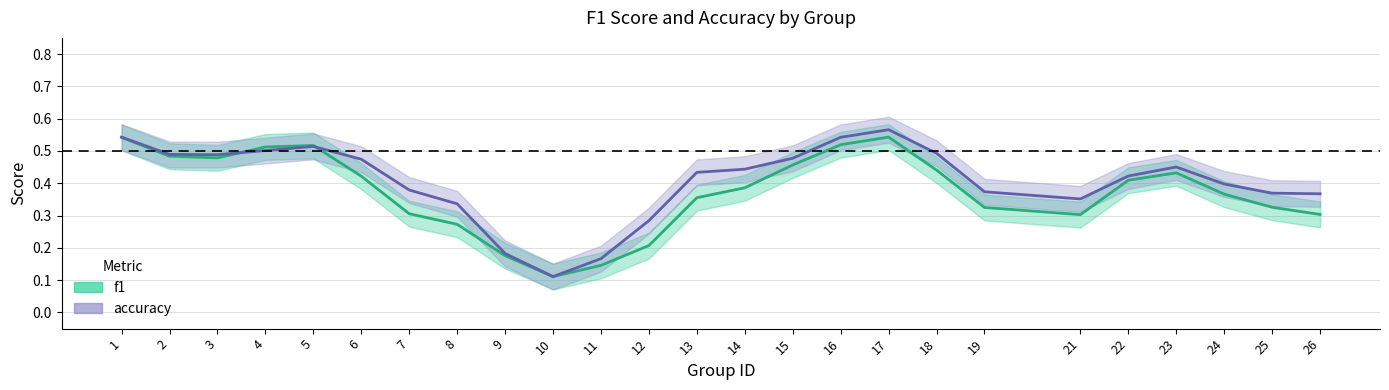

At 6, list the series in order from largest to smallest.

accuracy, f1